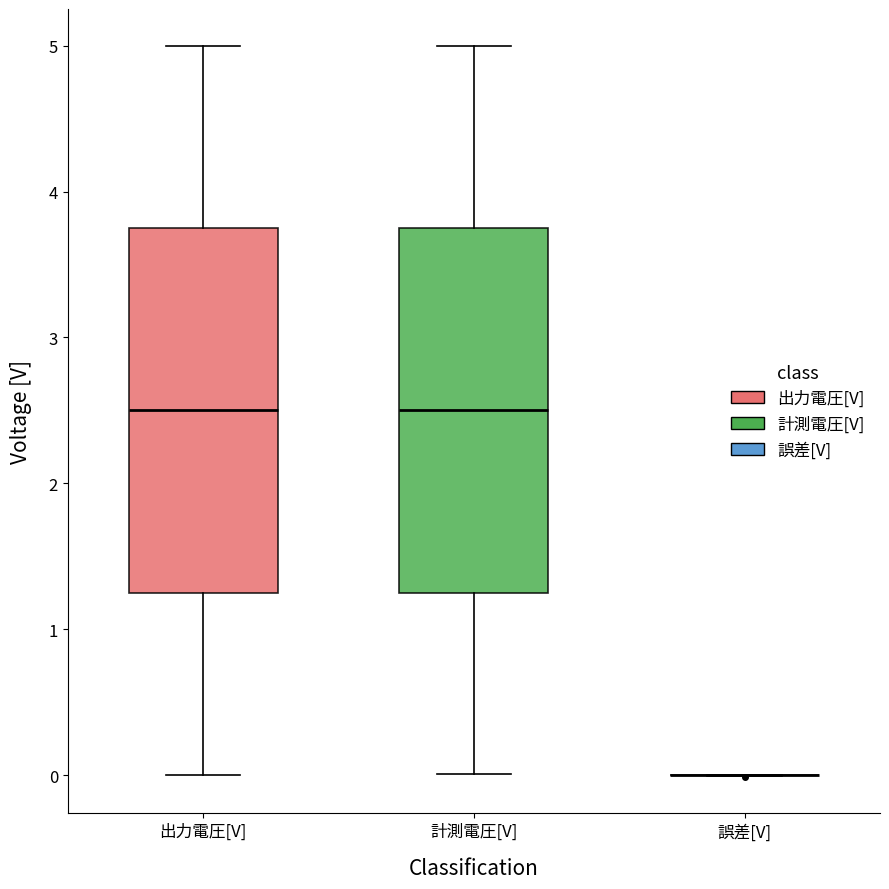

Reading left to right, transcribe this box plot: for each box, give where its median line is, the range the box spans, and where its two whiskers end, as read against the y-axis. The values are not printed on the chart, so give them approximately, as read against the axis.

出力電圧[V]: median 2.5, box 1.3 to 3.8, whiskers 0.0 to 5.0
計測電圧[V]: median 2.5, box 1.2 to 3.8, whiskers 0.0 to 5.0
誤差[V]: box collapsed to a line at 0.0, whiskers 0.0 to 0.0